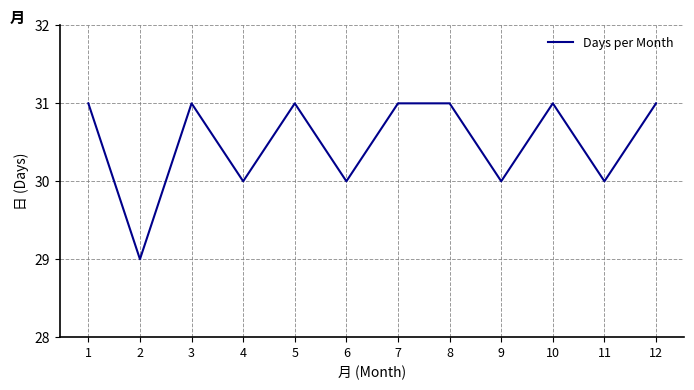

What is the maximum value shown in the chart?

31